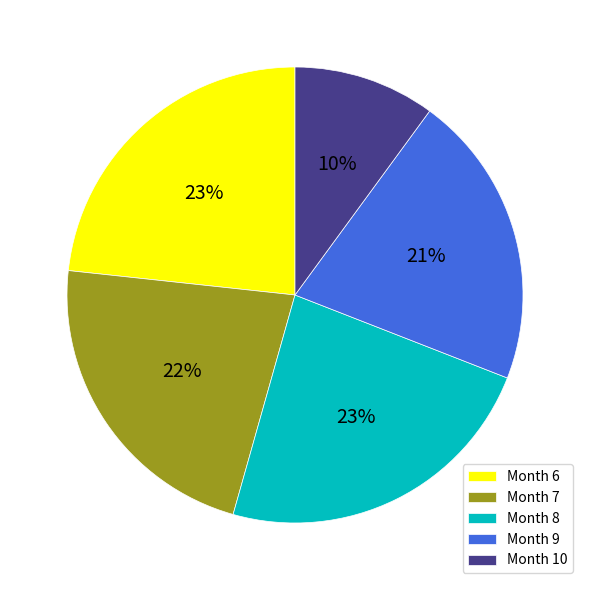

Is it true that Month 7 is 36% of the pie?

False